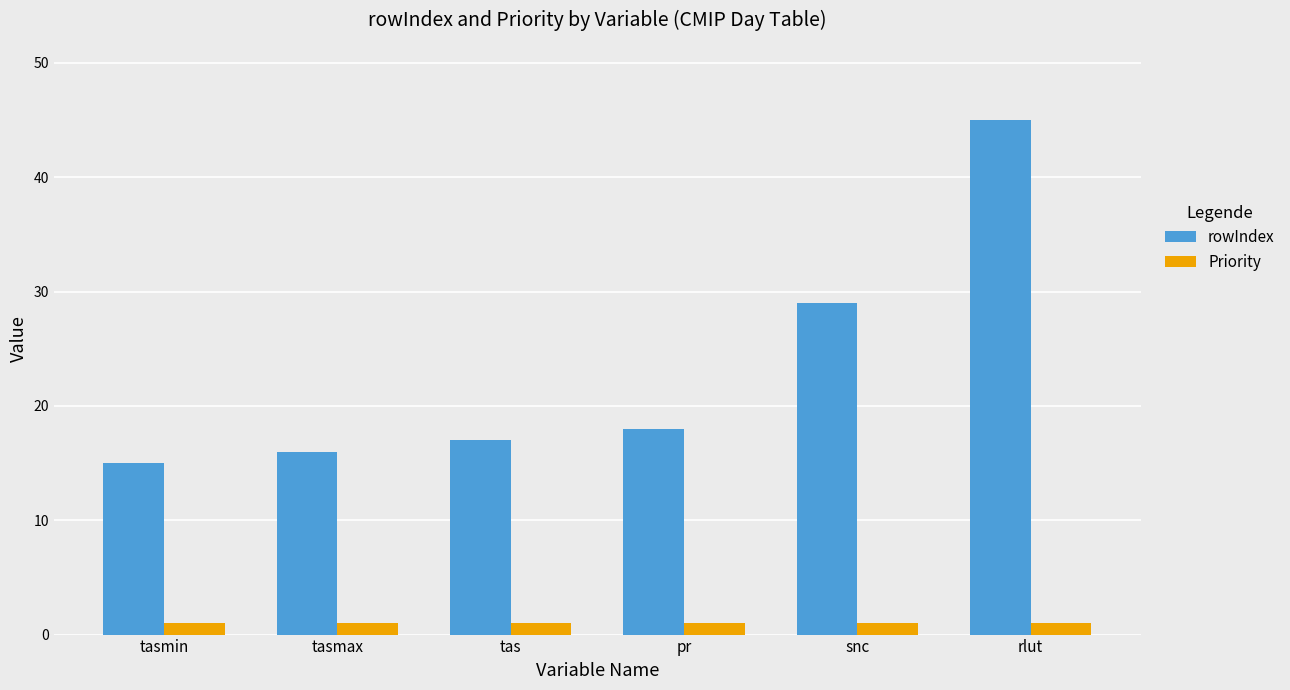

How many groups of bars are there?

6